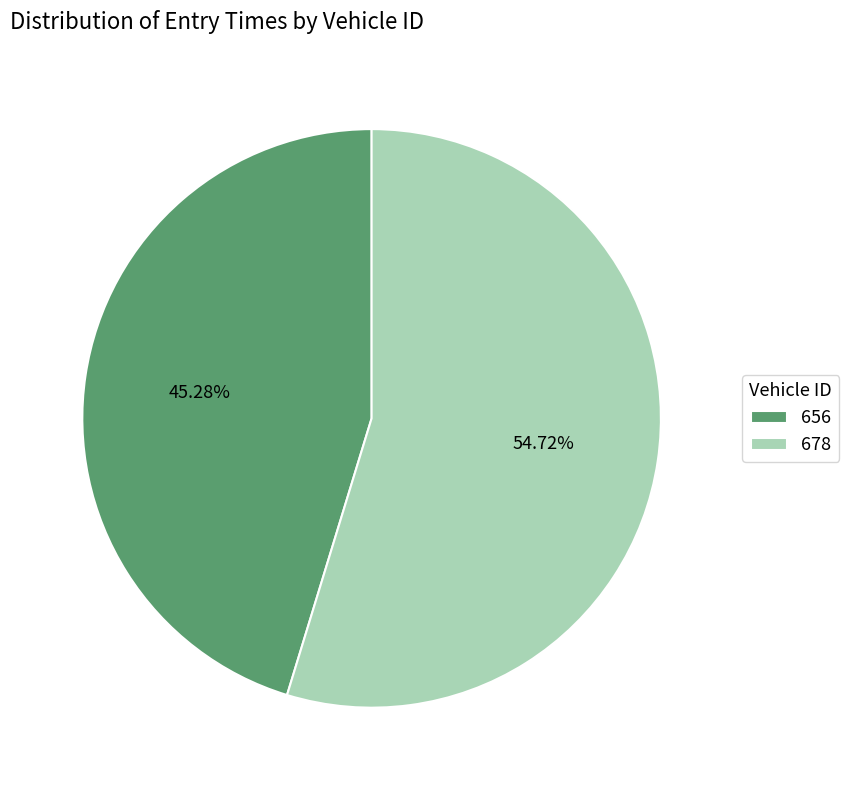

Which slice is the smallest?

656